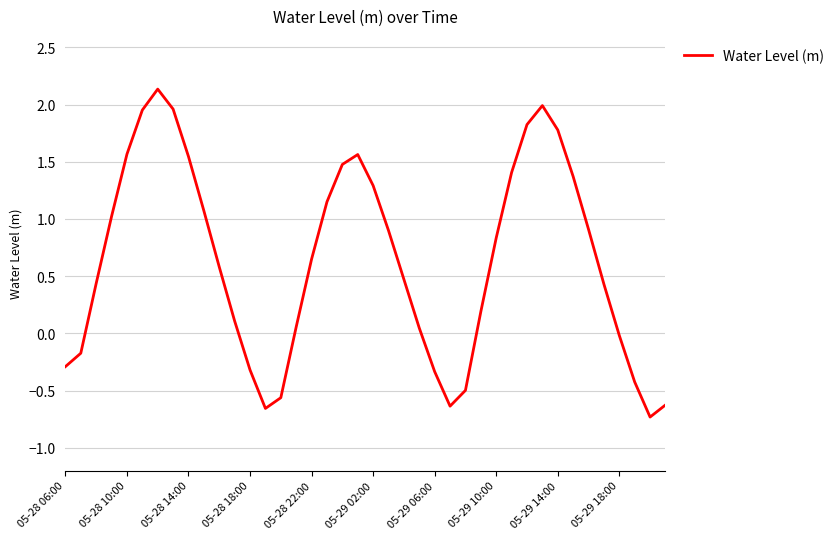

What is the greatest value displayed?

2.1